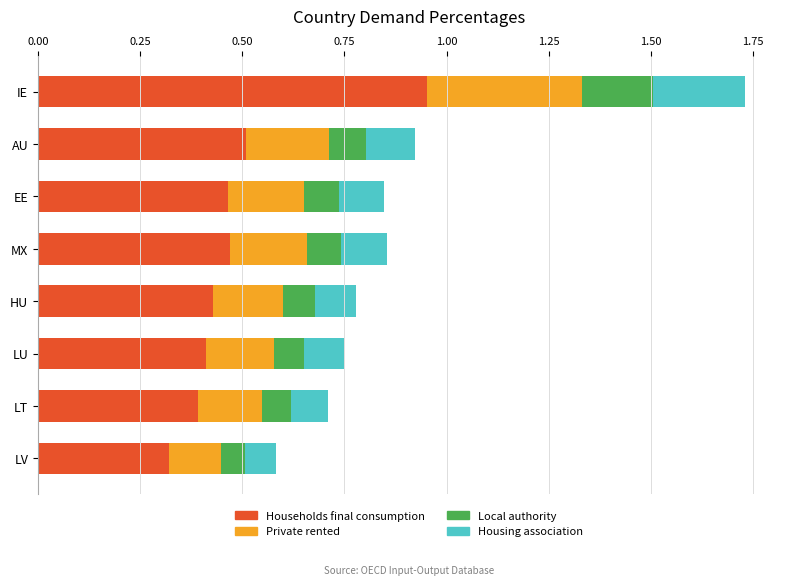

The value of Households final consumption at LT is 0.4. True or false?

True